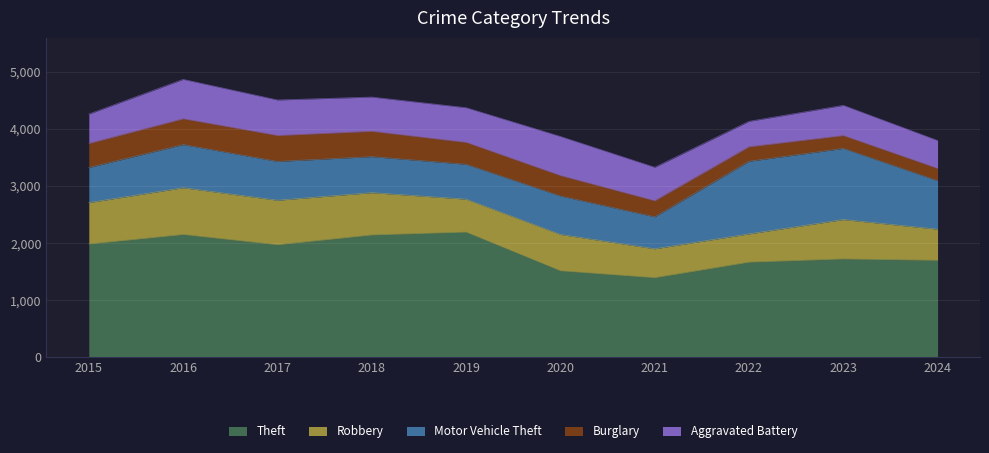

Reading right to left, extract all data points from this chart.

Theft: 2024=1696	2023=1720	2022=1664	2021=1392	2020=1512	2019=2190	2018=2140	2017=1968	2016=2148	2015=1981
Robbery: 2024=545	2023=690	2022=495	2021=506	2020=637	2019=577	2018=741	2017=780	2016=819	2015=726
Motor Vehicle Theft: 2024=849	2023=1246	2022=1272	2021=560	2020=673	2019=611	2018=631	2017=680	2016=756	2015=614
Burglary: 2024=214	2023=224	2022=253	2021=280	2020=357	2019=383	2018=443	2017=453	2016=451	2015=421
Aggravated Battery: 2024=490	2023=530	2022=446	2021=587	2020=686	2019=608	2018=600	2017=623	2016=691	2015=515